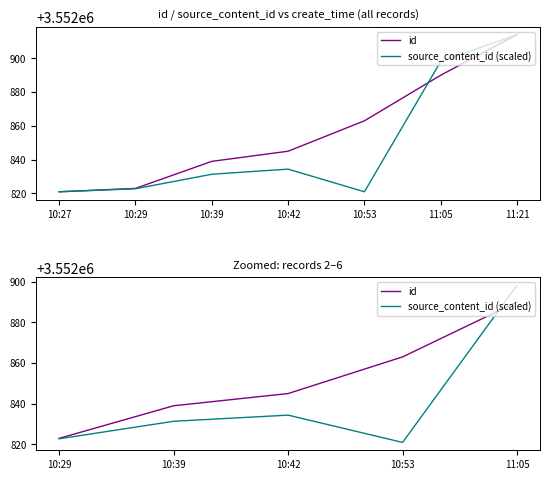

What is the value of the source_content_id (scaled) point at the 5th from the left?

3552898.2